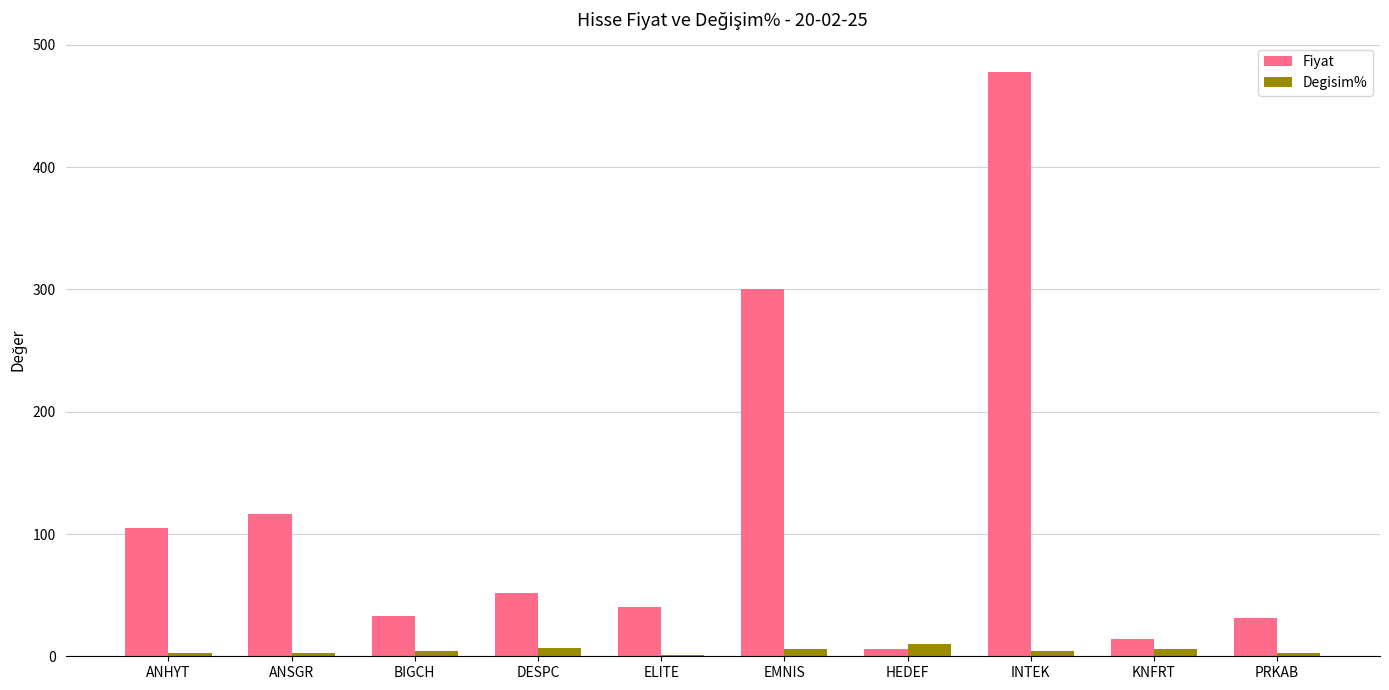

The Fiyat series shows 300.8 at EMNIS. True or false?

True